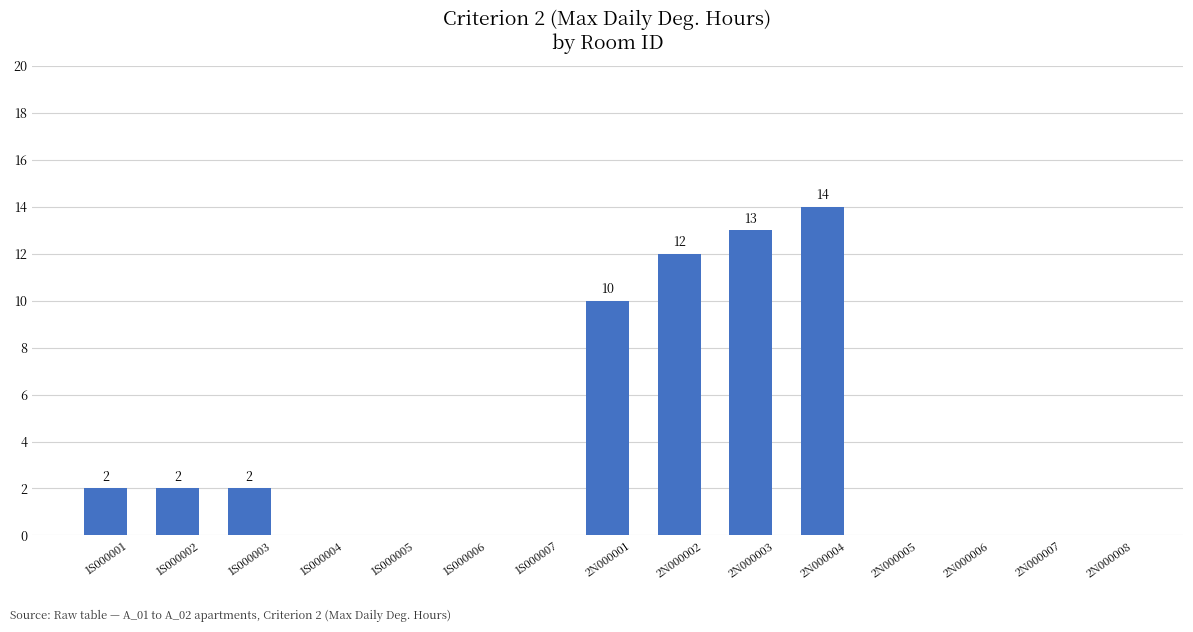

Where is the data nearest to the value 7?

2N000001